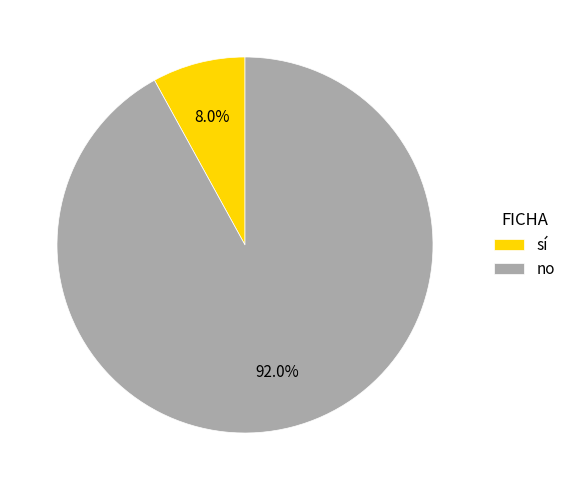

What is the largest slice in the pie chart?

no